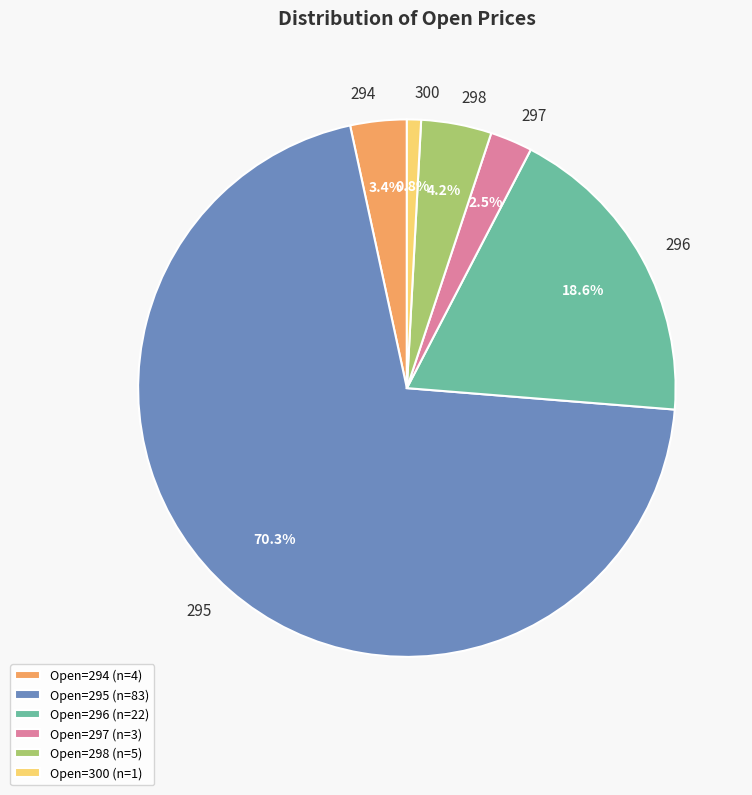

What is the ratio of the value at 296 to the value at 298?

4.4